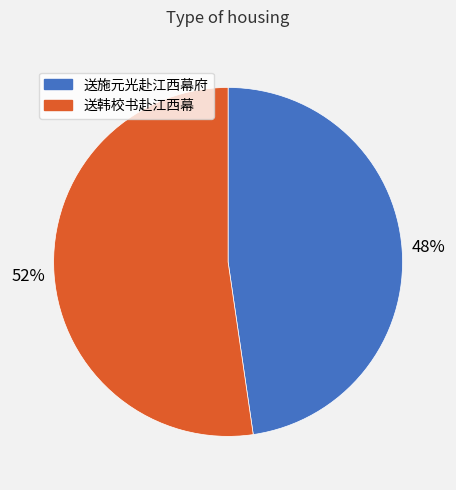

Rank the categories by value from highest to lowest.

送韩校书赴江西幕, 送施元光赴江西幕府